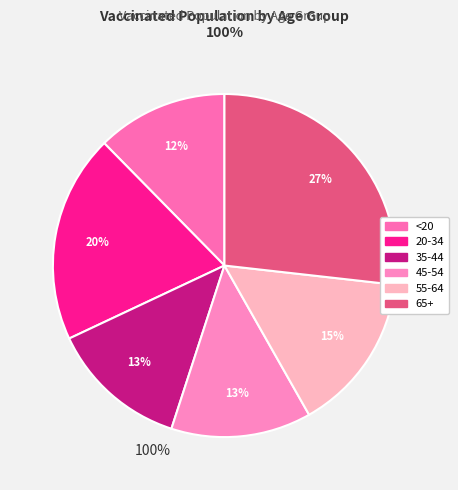

What percentage do <20 and 20-34 together represent?

32.0%